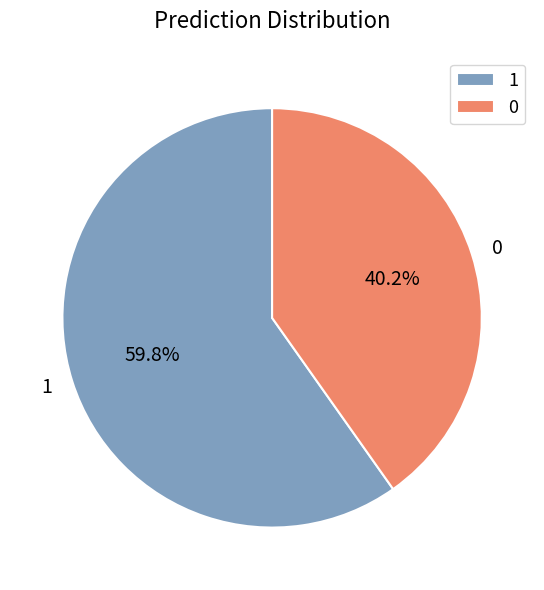

What is the total percentage of 0 and 1?

100.0%